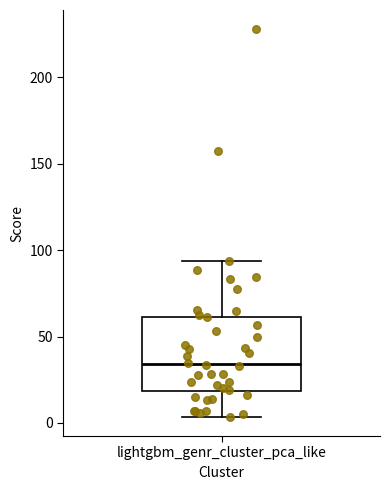

Read this box plot against the y-axis: the position of the median line, the range covered by the box, and the ends of both whiskers. The values are not printed on the chart, so give them approximately, as read against the axis.

median 35, box 20 to 60, whiskers 5 to 95